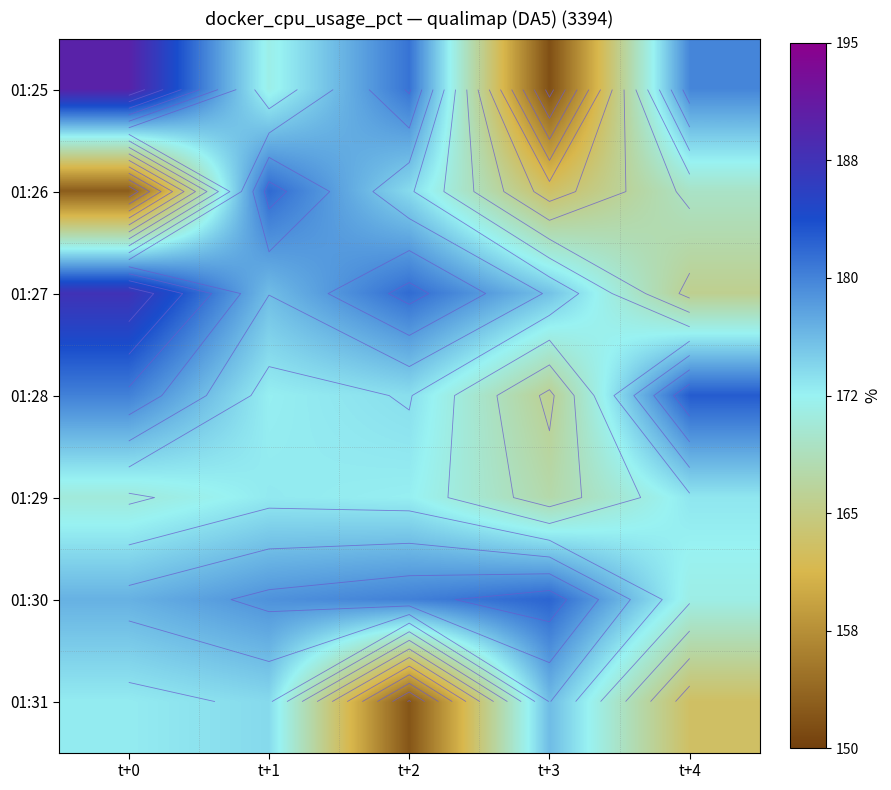

What is the minimum value for 01:31?

152.1